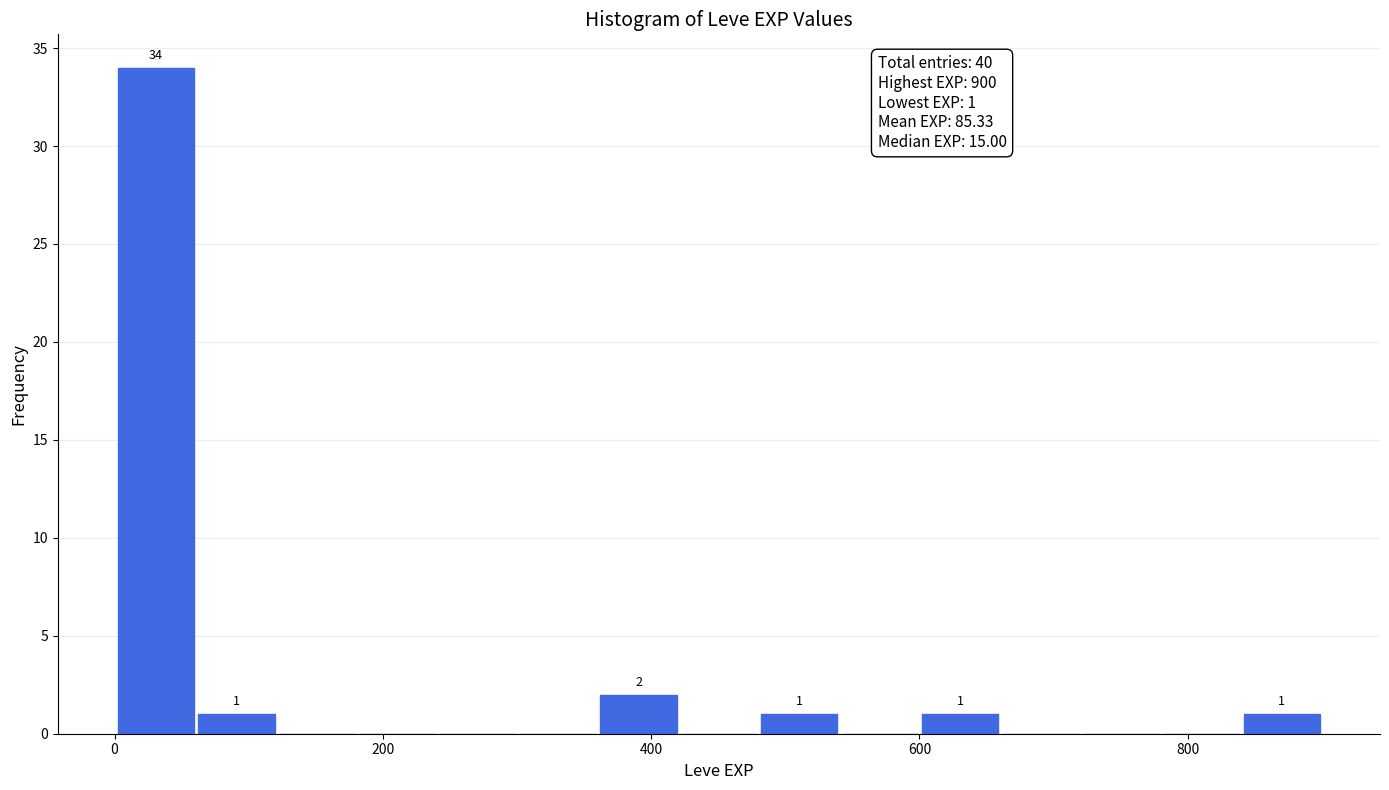

Read against the x-axis, roughly where is the centre of the tallest bar?

40